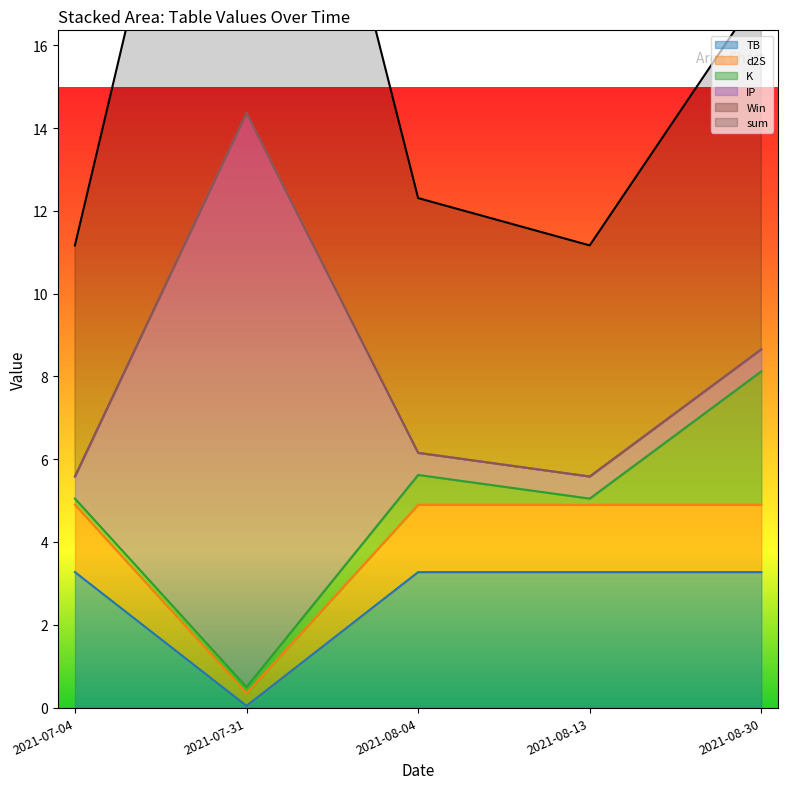

At how many categories does at least one series exceed 0?

5